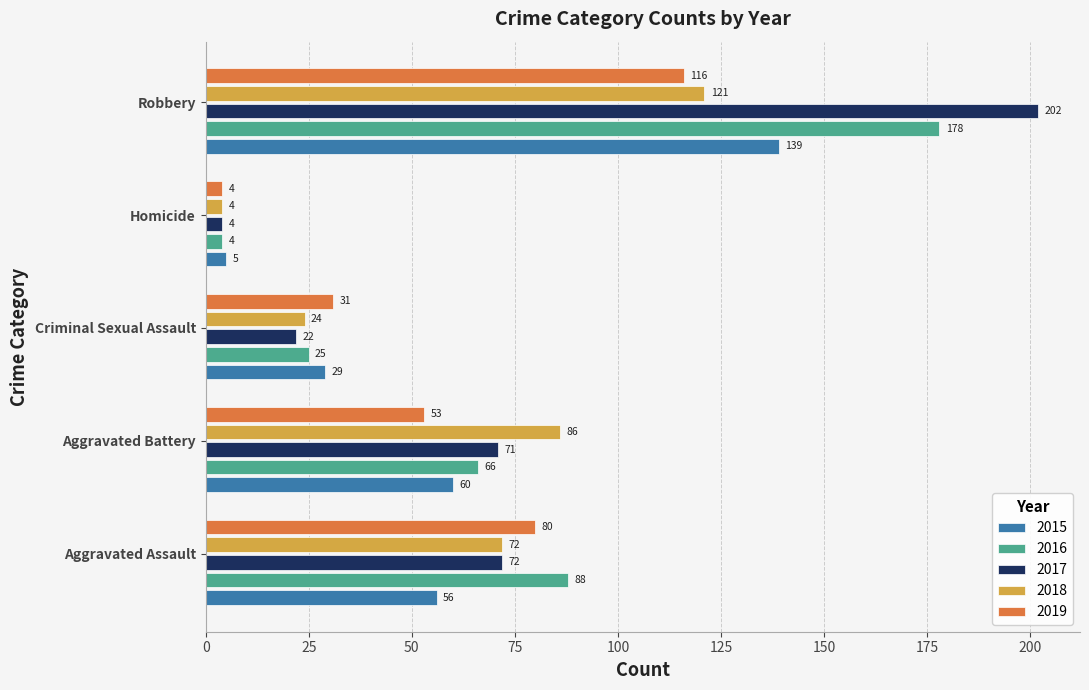

The value of 2016 at Robbery is 178. True or false?

True